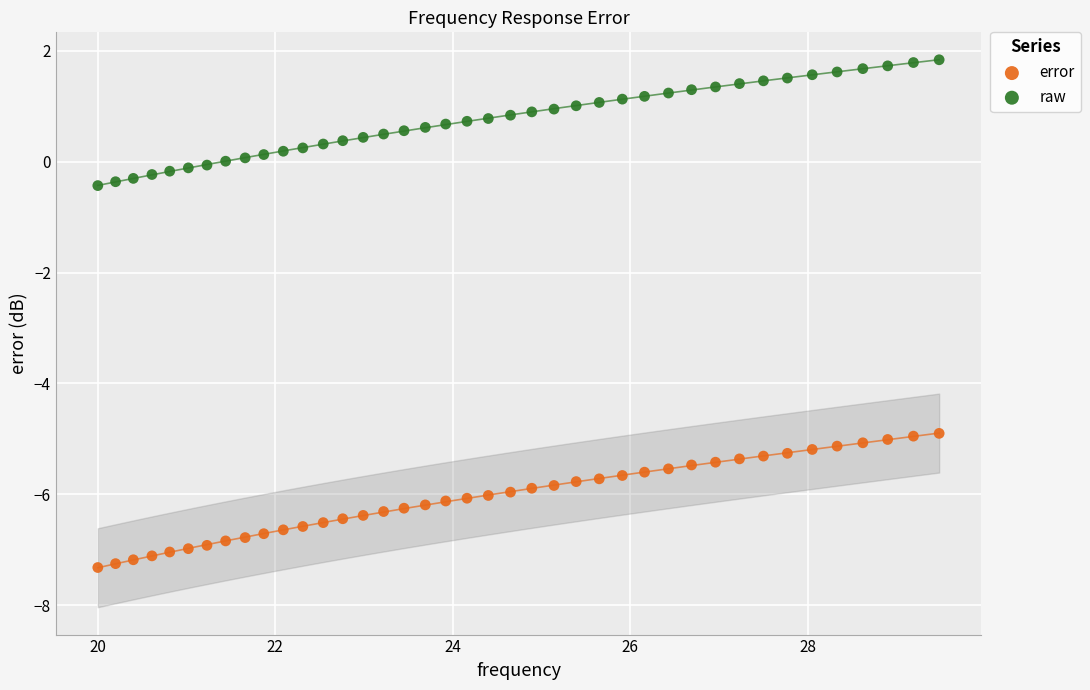

Which series contains the lowest Y value?

error